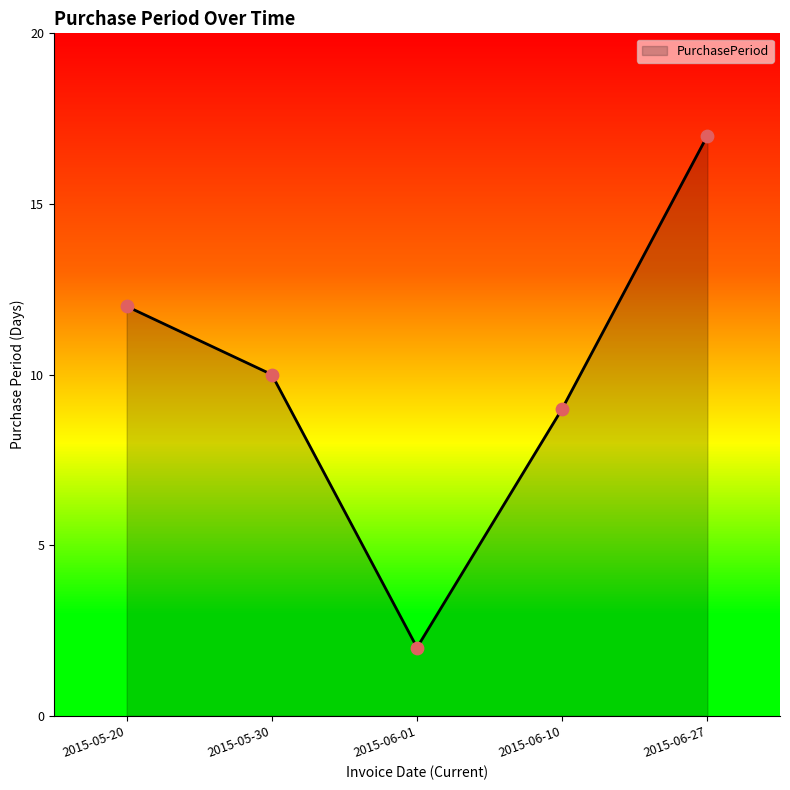

Between 2015-05-30 and 2015-06-27, which is larger?

2015-06-27